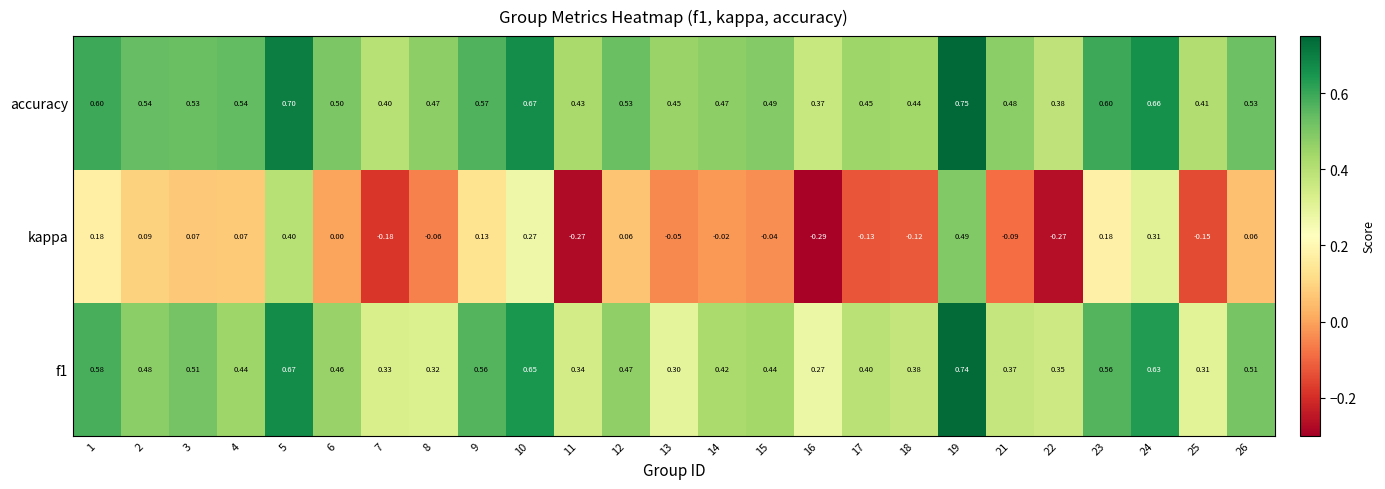

Which series has the largest total across all categories?

accuracy